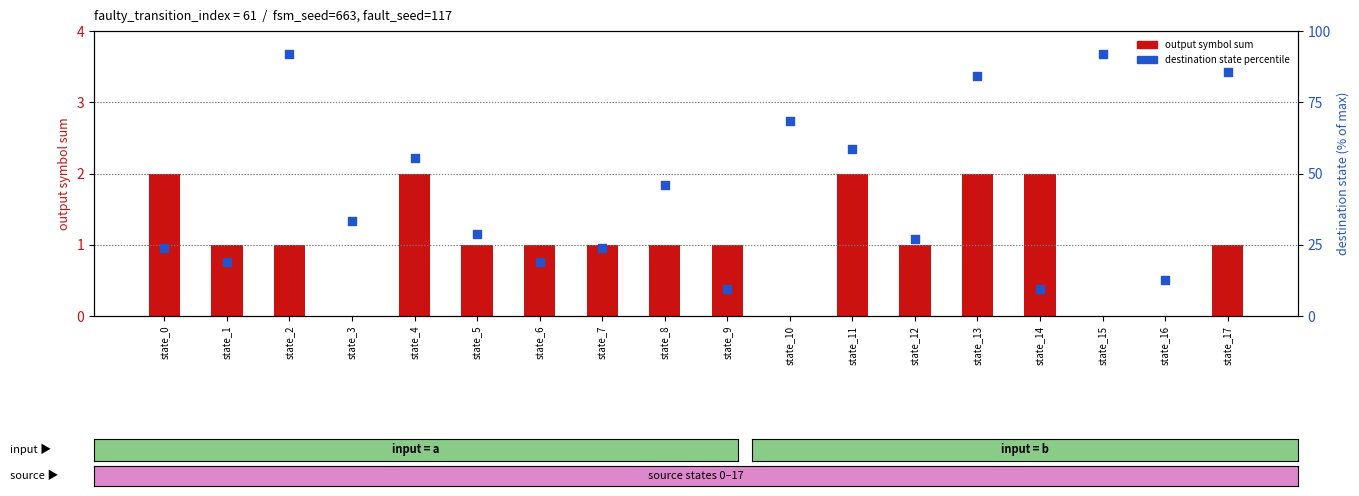

What are all the series names shown in the legend?

output symbol sum, destination state percentile